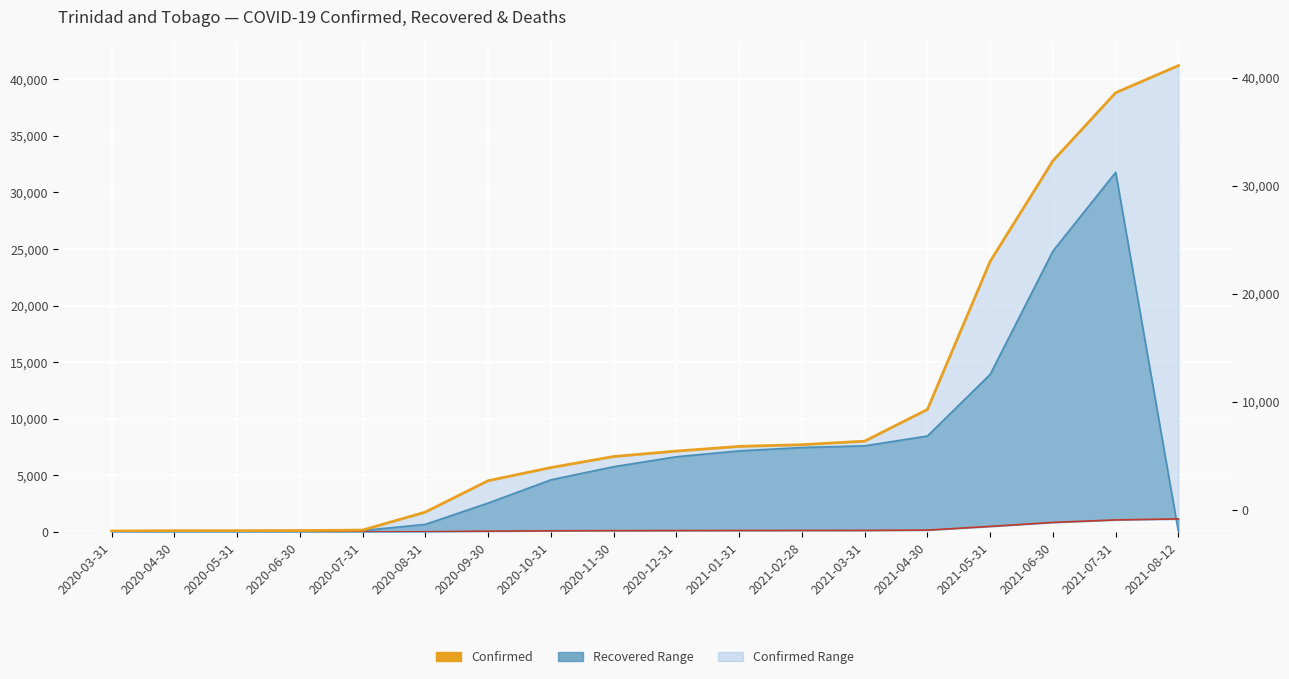

The Confirmed series shows 7713 at 2021-02-28. True or false?

True